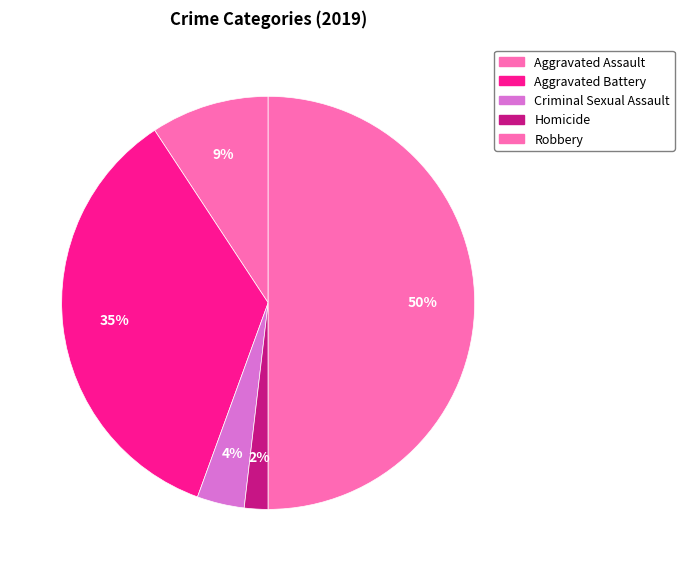

Which category has the biggest portion of the pie?

Robbery